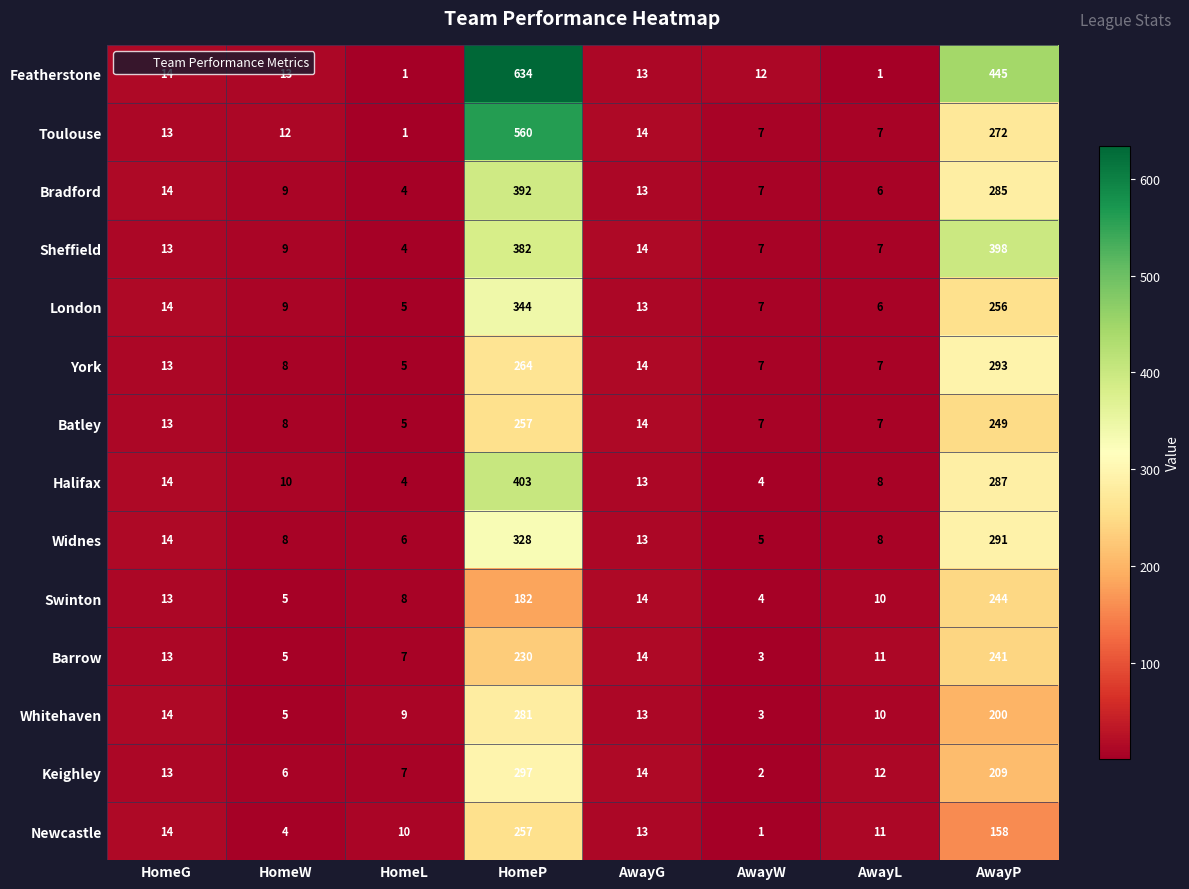

What is the difference between the Widnes values at HomeW and AwayP?

283